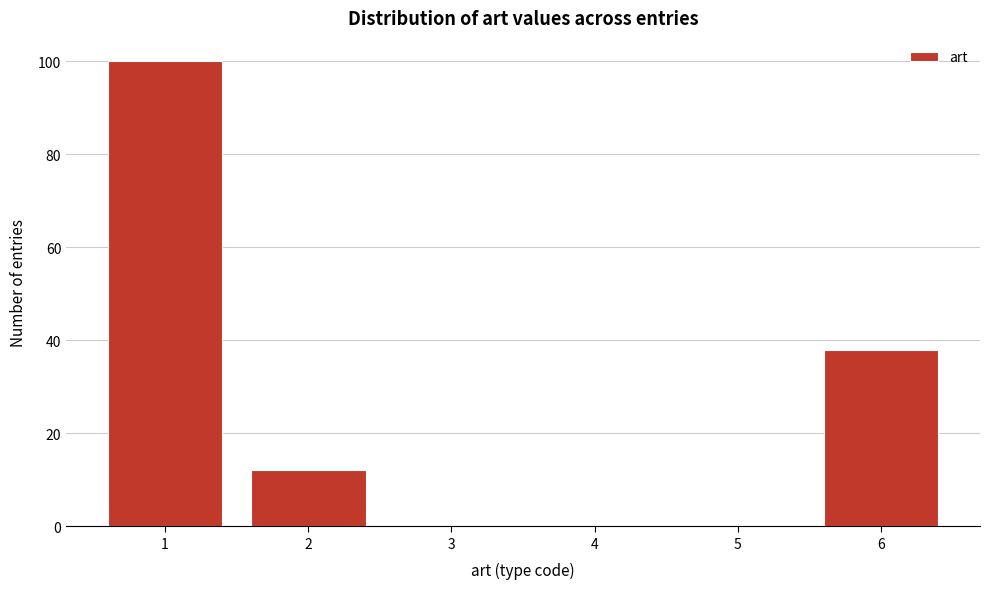

Reading left to right, transcribe all the data shown in this chart.

1=100	2=12	3=0	4=0	5=0	6=38